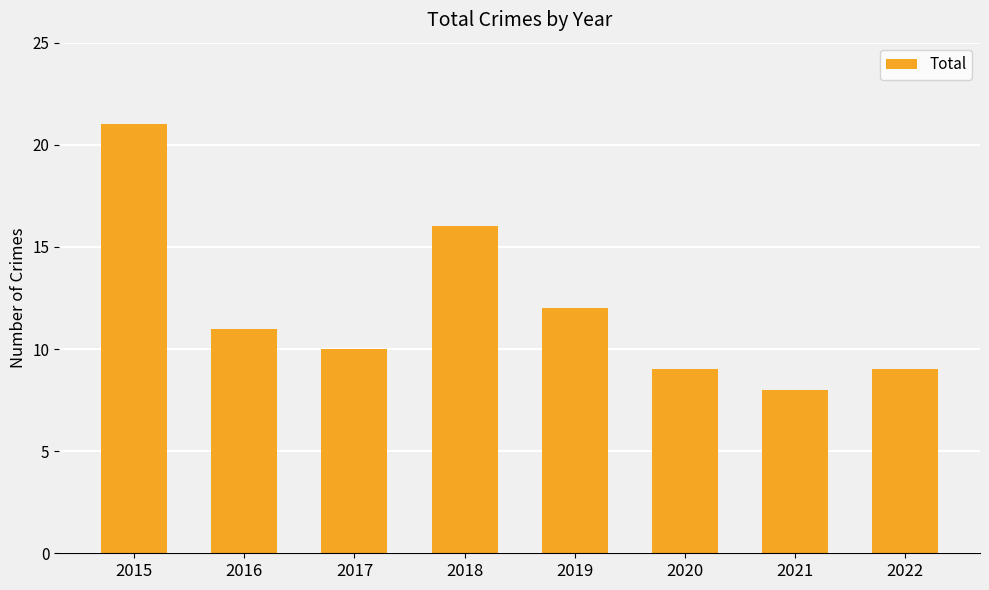

What is the smallest value displayed?

8